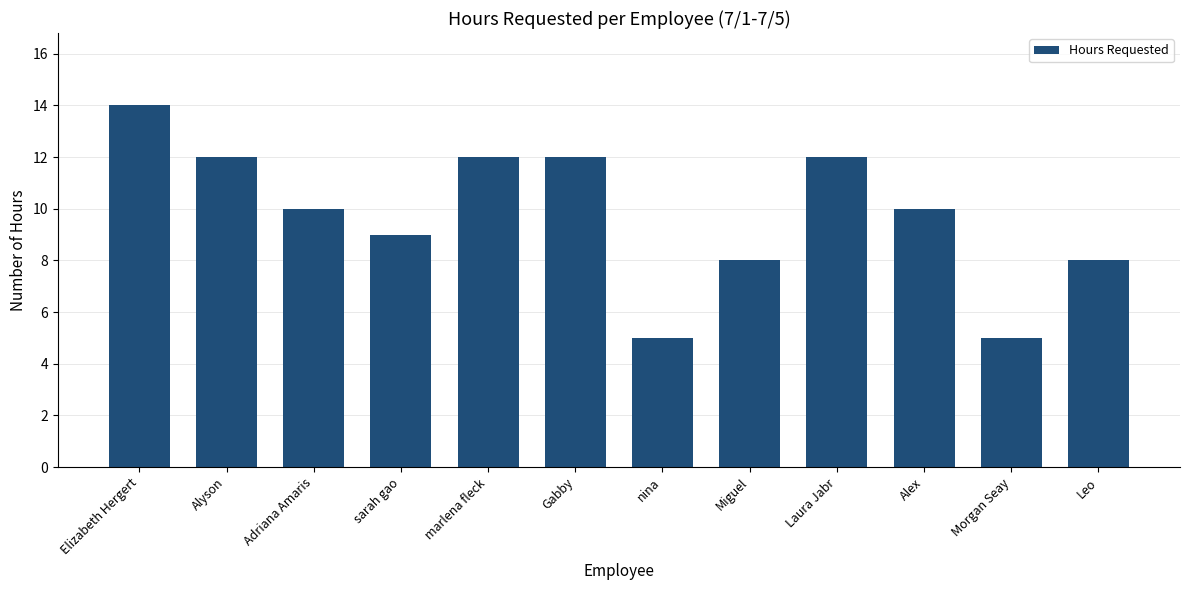

Reading left to right, list all the values displayed in this chart.

14	12	10	9	12	12	5	8	12	10	5	8